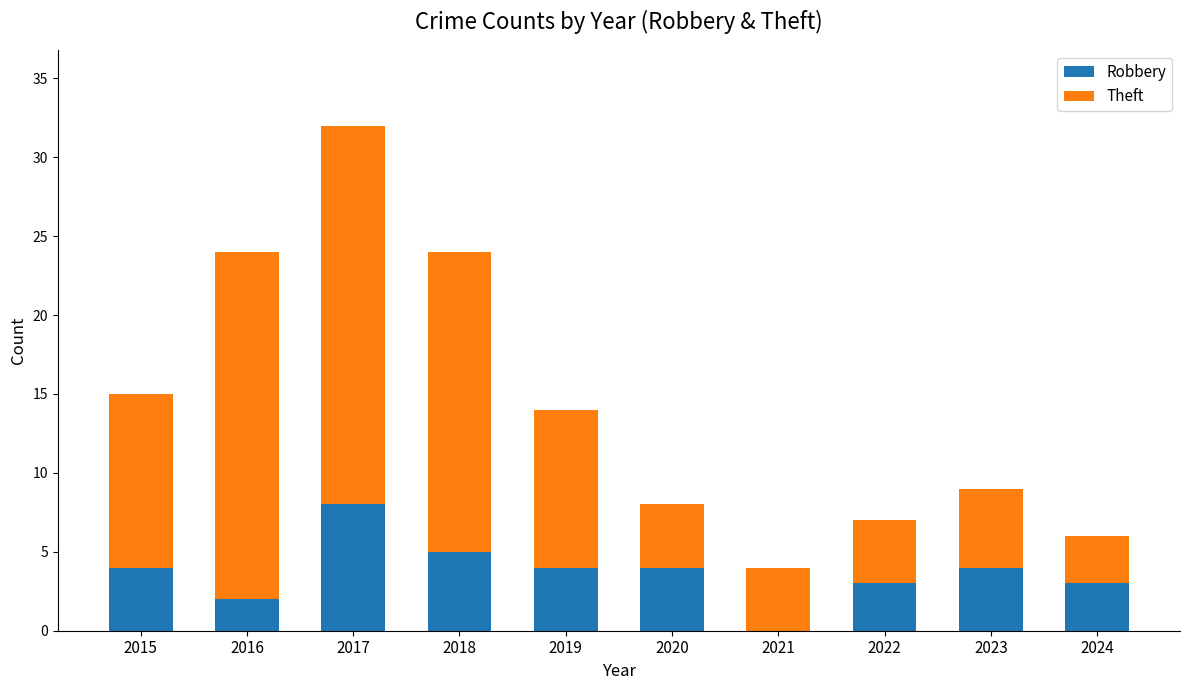

True or false: Robbery has a value of 3 at 2022.

True